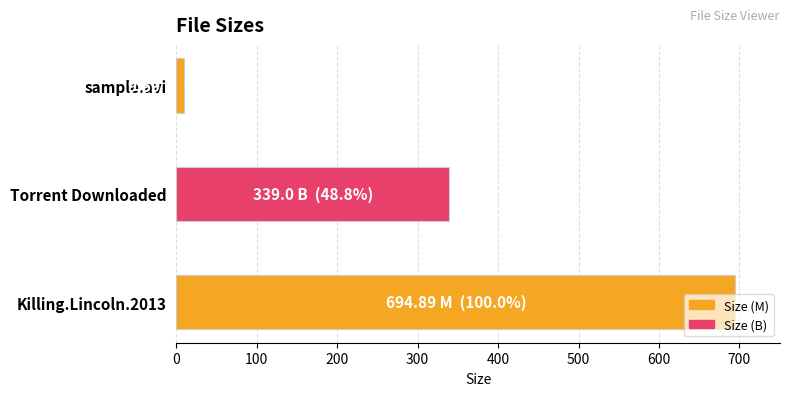

How many values are below 339?

1